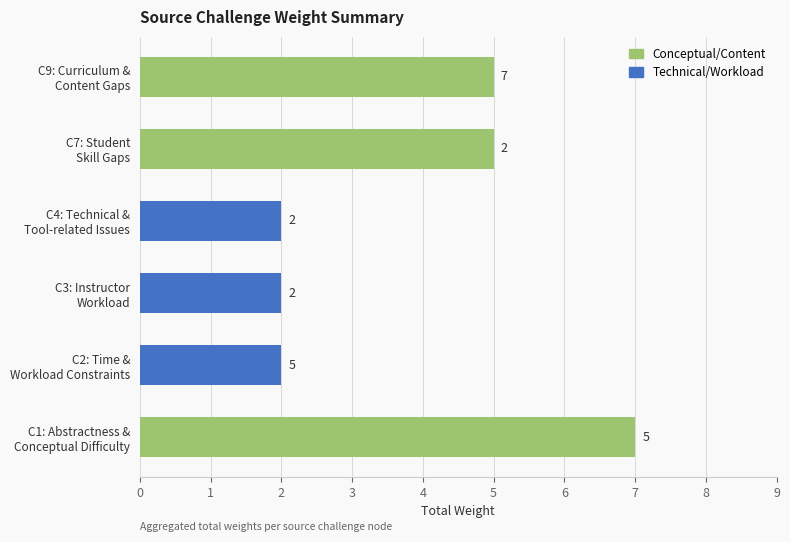

What is the maximum value shown in the chart?

7